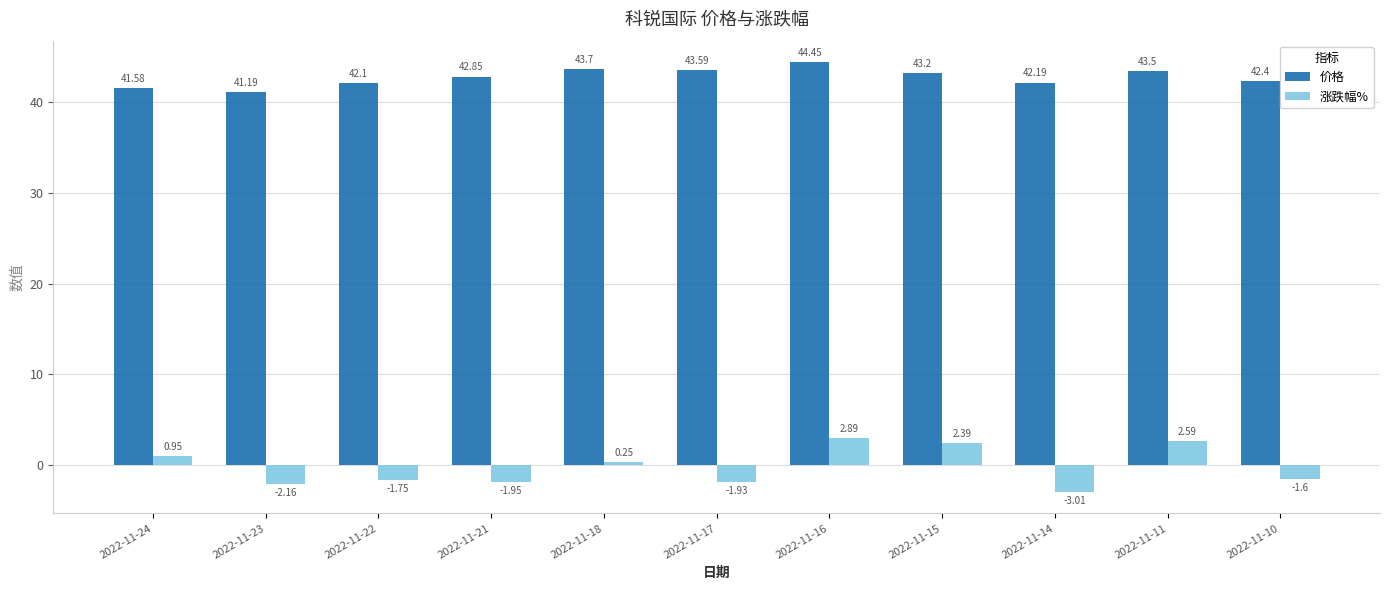

Which category has the highest value in the 涨跌幅% series?

2022-11-16